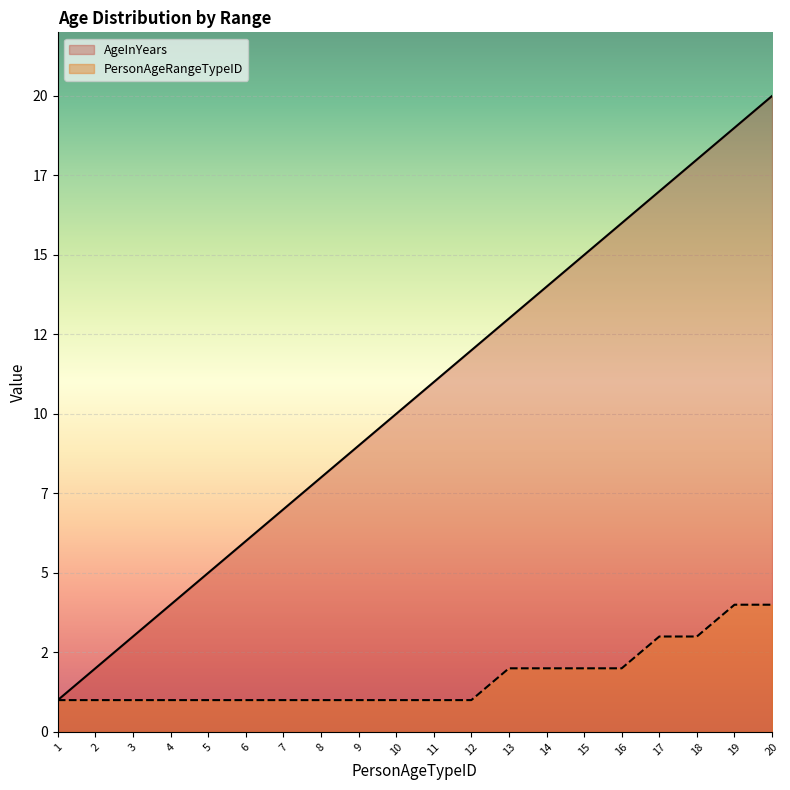

True or false: AgeInYears and PersonAgeRangeTypeID cross at least once.

False